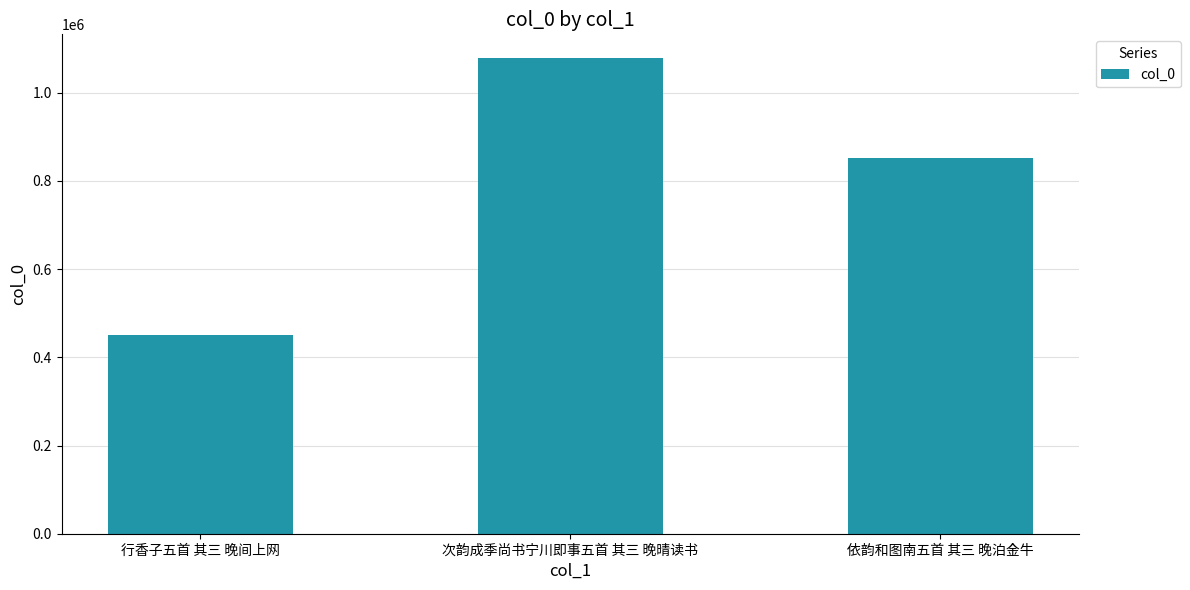

Approximately how many times larger is the value at 行香子五首 其三 晚间上网 compared to 依韵和图南五首 其三 晚泊金牛?

0.5